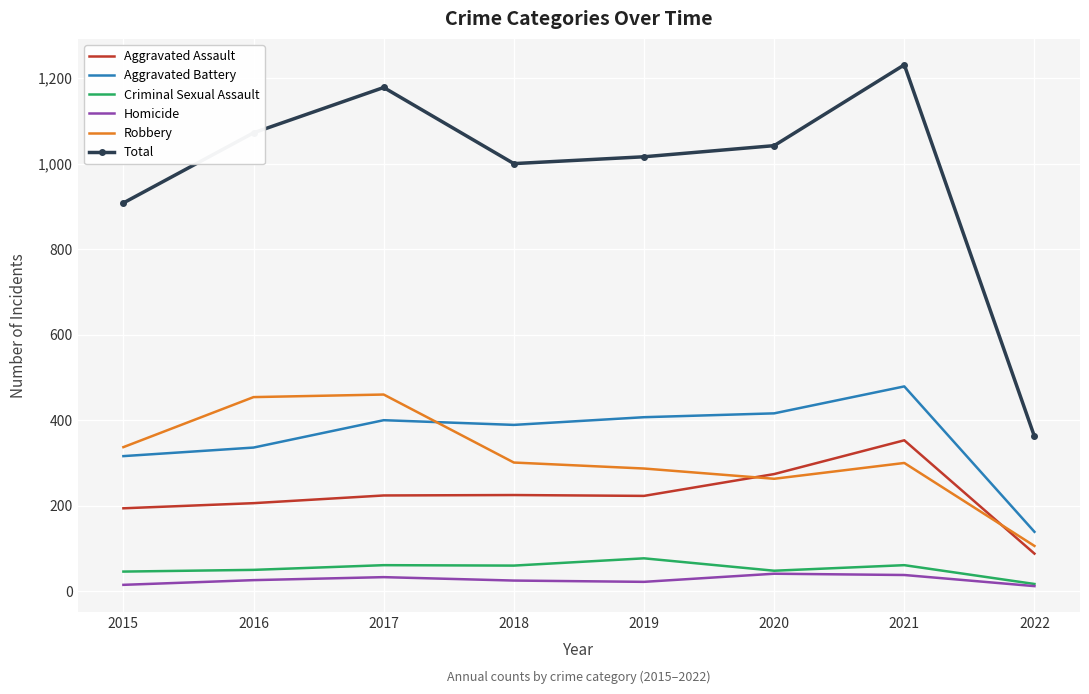

Which series changed the most between 2017 and 2022?

Total